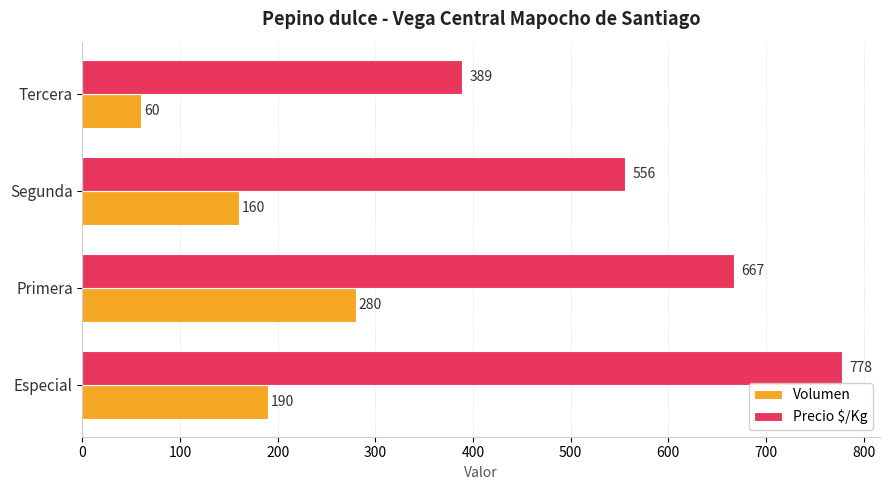

Is it true that Precio $/Kg equals 389 at Tercera?

True